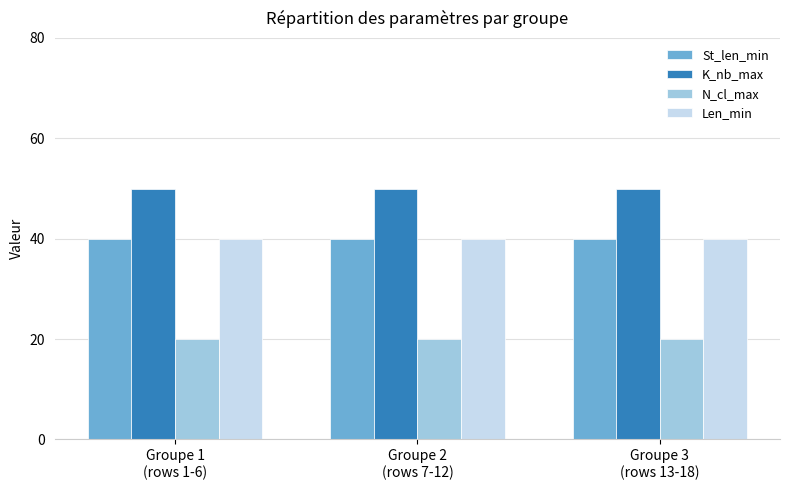

At how many categories does at least one series exceed 42?

3